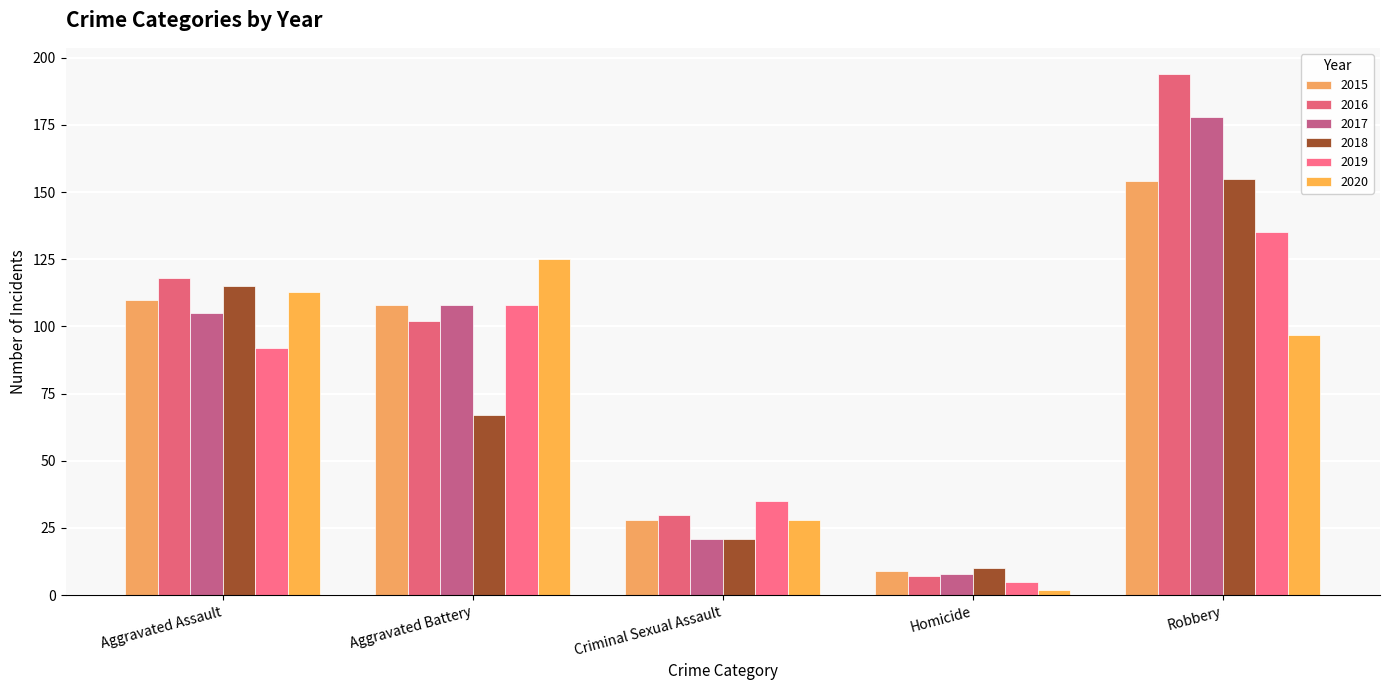

Reading left to right, transcribe all the data shown in this chart.

2015: Aggravated Assault=110	Aggravated Battery=108	Criminal Sexual Assault=28	Homicide=9	Robbery=154
2016: Aggravated Assault=118	Aggravated Battery=102	Criminal Sexual Assault=30	Homicide=7	Robbery=194
2017: Aggravated Assault=105	Aggravated Battery=108	Criminal Sexual Assault=21	Homicide=8	Robbery=178
2018: Aggravated Assault=115	Aggravated Battery=67	Criminal Sexual Assault=21	Homicide=10	Robbery=155
2019: Aggravated Assault=92	Aggravated Battery=108	Criminal Sexual Assault=35	Homicide=5	Robbery=135
2020: Aggravated Assault=113	Aggravated Battery=125	Criminal Sexual Assault=28	Homicide=2	Robbery=97